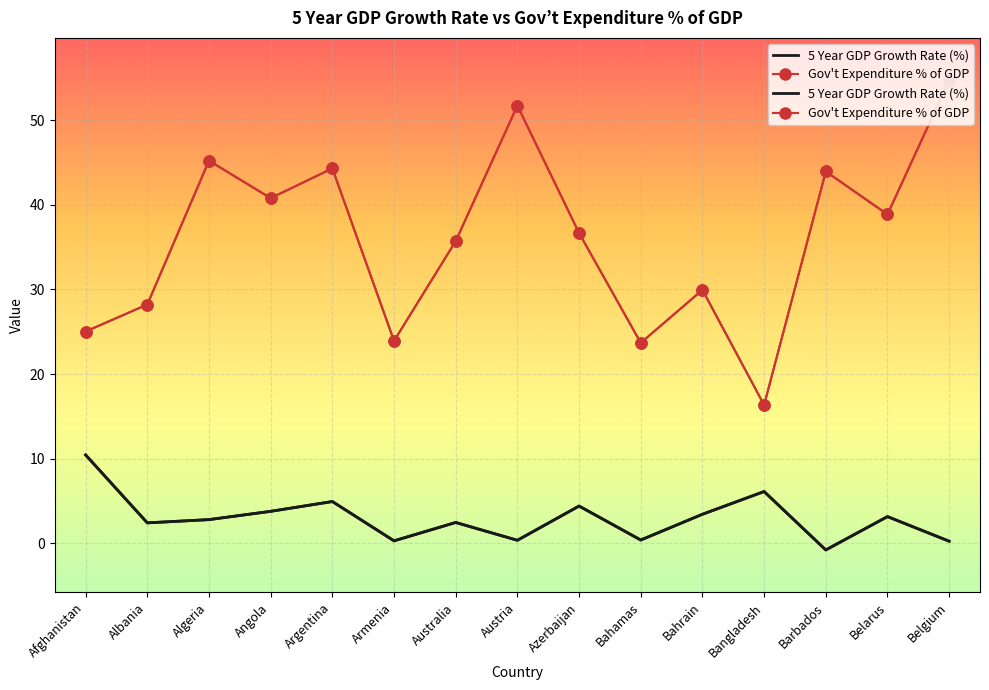

Which series has the largest range (max minus min)?

Gov't Expenditure % of GDP